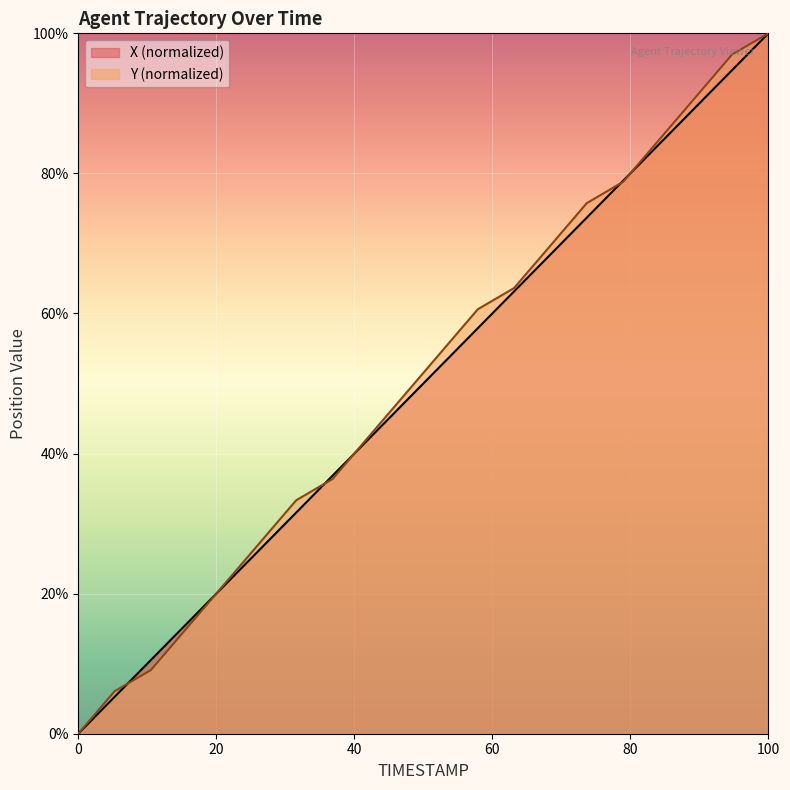

What is the greatest value displayed?

100.0